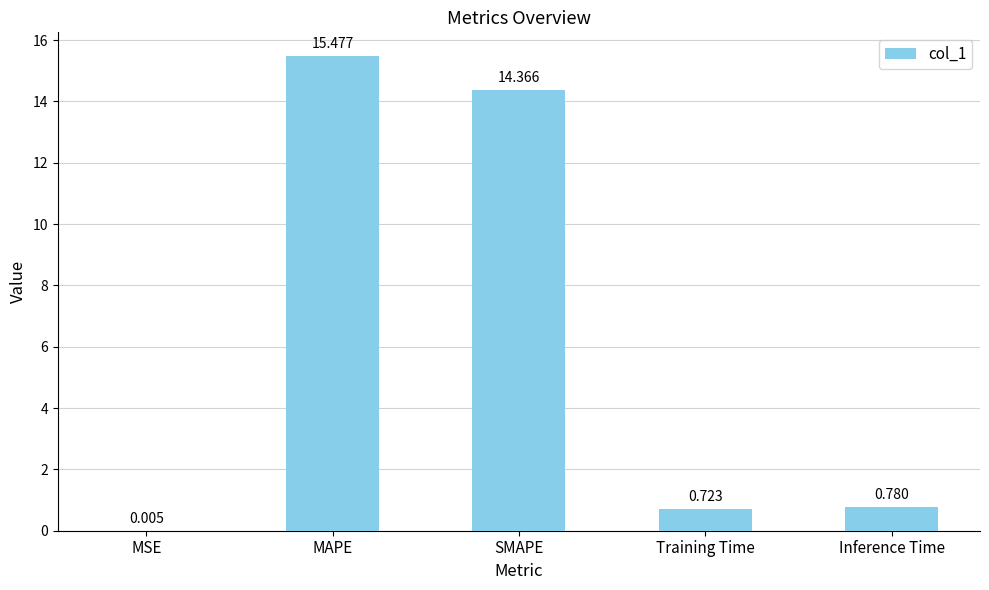

Which category has the highest value across all series?

MAPE